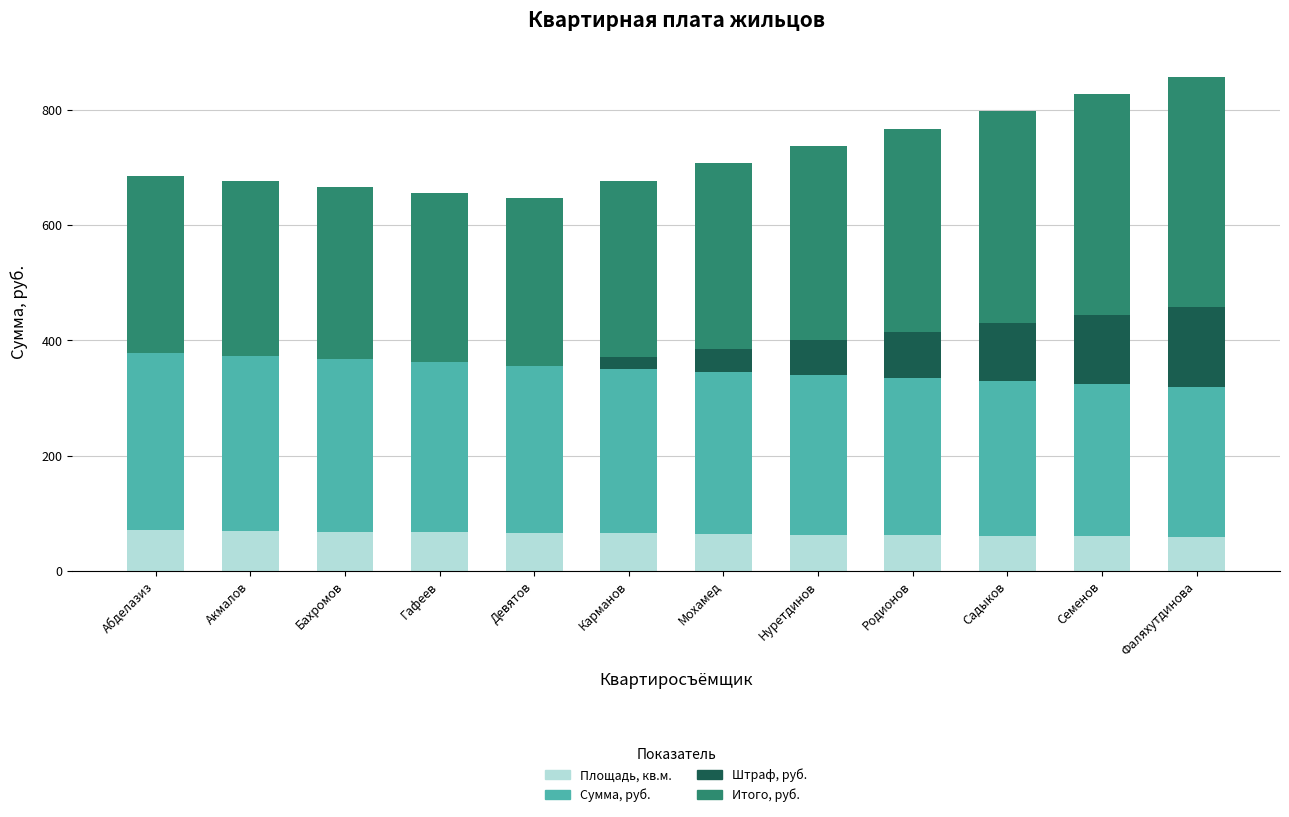

Is it true that Площадь, кв.м. equals 39.8 at Гафеев?

False